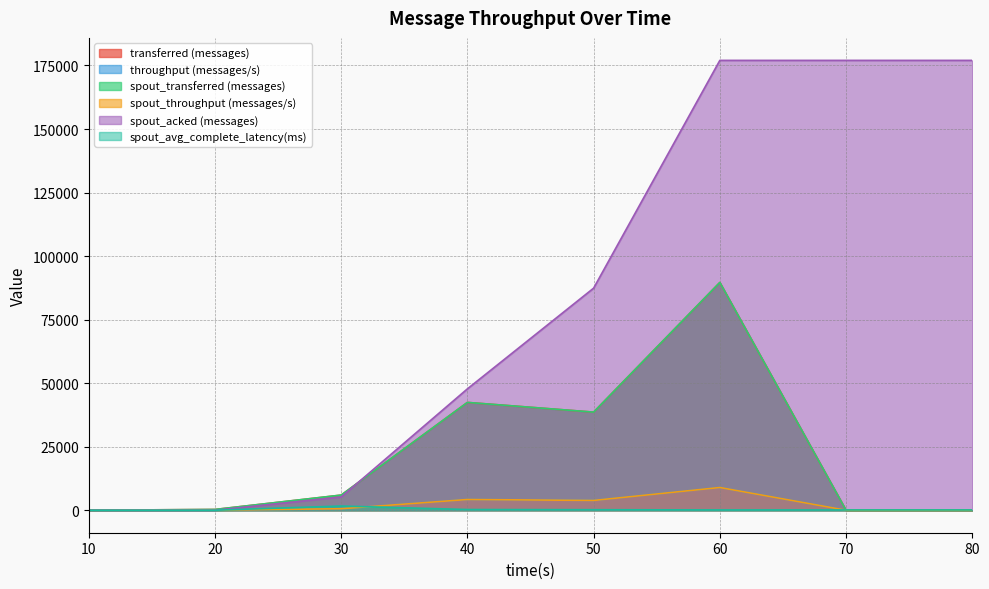

Which series ends up on top after the final intersection of spout_acked (messages) and transferred (messages)?

spout_acked (messages)